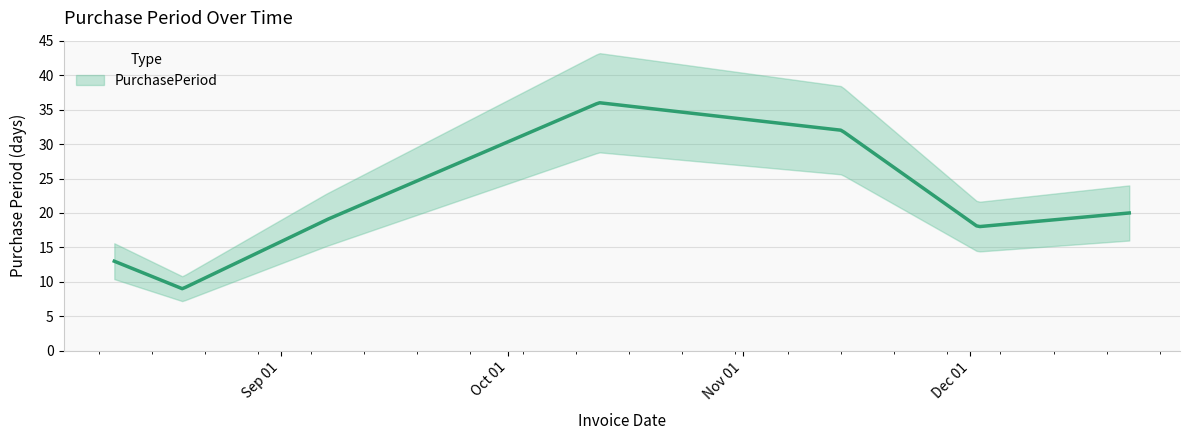

What is the change in value from 2016-08-19 to 2016-09-07?

+10